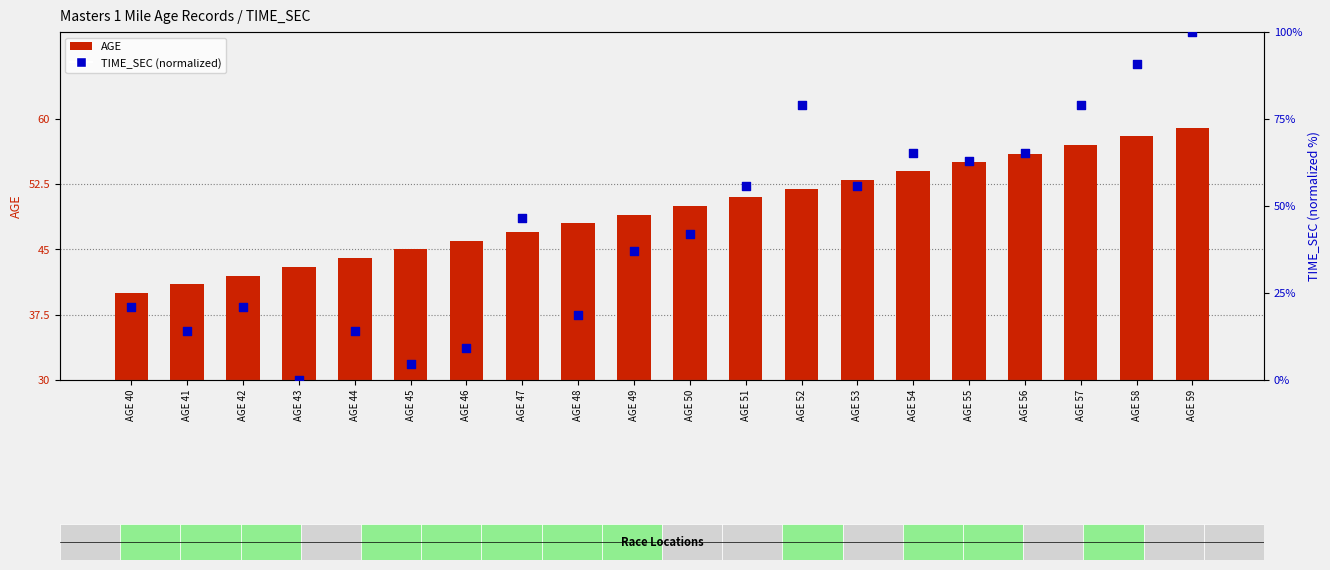

Which series reaches the maximum Y coordinate?

TIME_SEC (normalized)